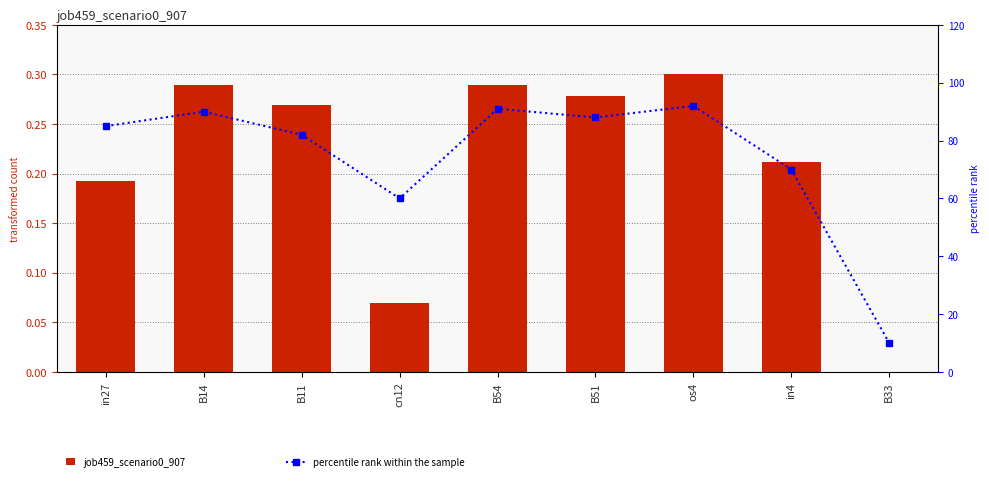

Where is job459_scenario0_907 nearest to the value 0?

B33